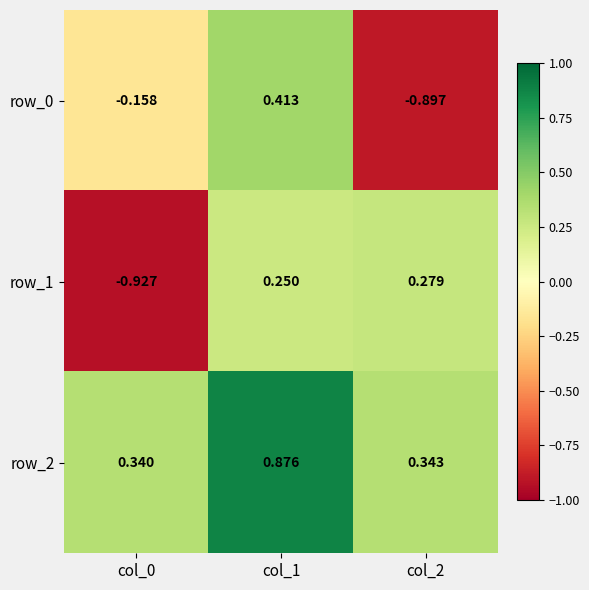

Is the value of row_0 at col_2 greater than the value of row_1 at col_0?

Yes